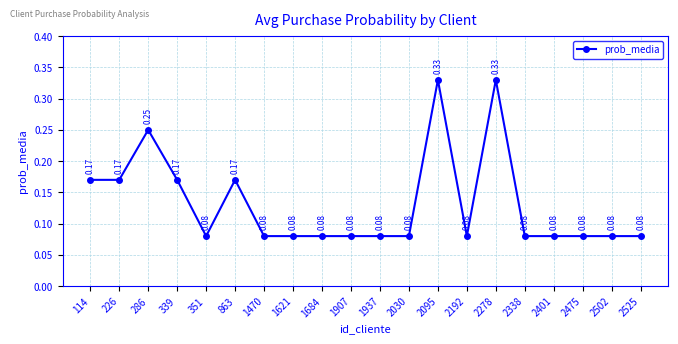

What is the sum of all values?

2.6